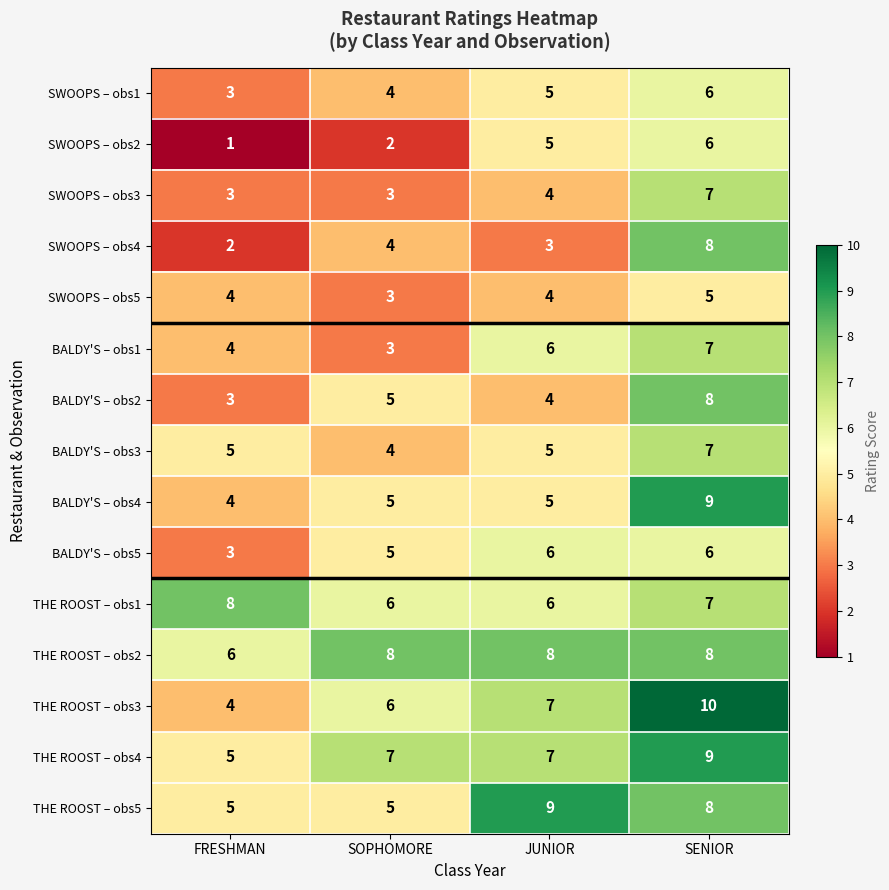

At which label is THE ROOST – obs5 closest to 7?

SENIOR